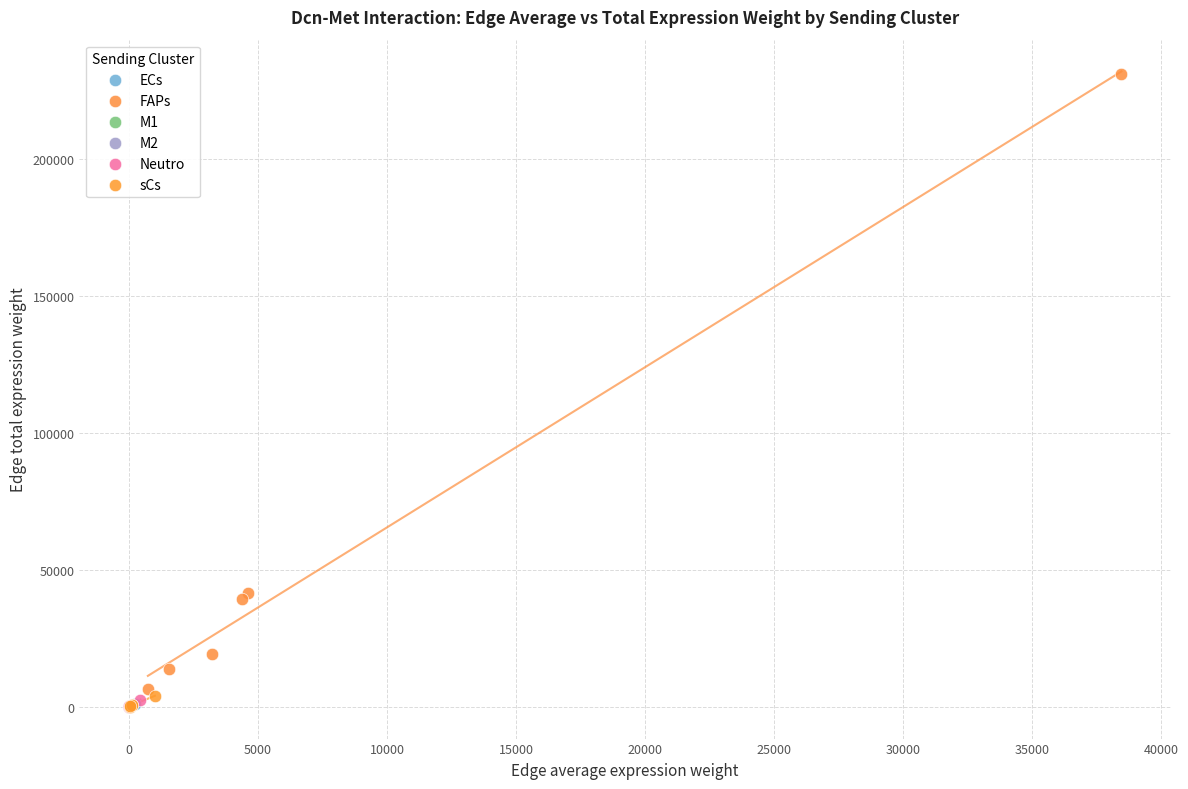

Which series reaches the maximum Y coordinate?

FAPs